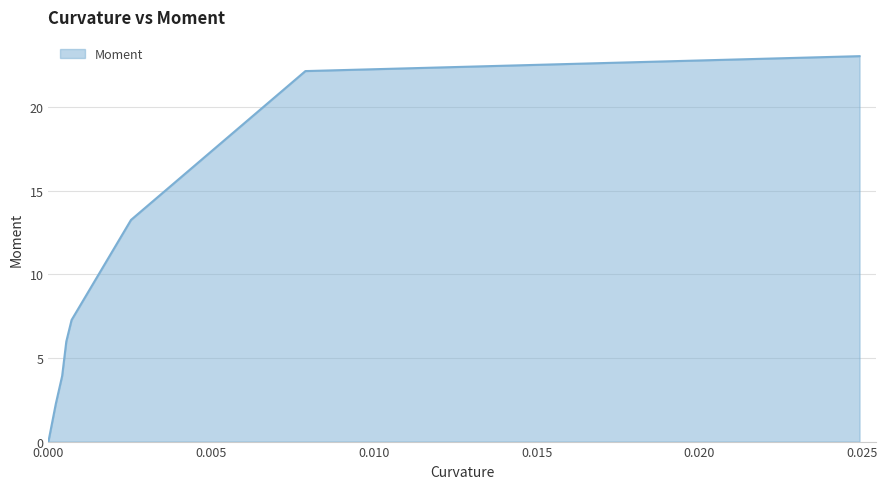

What is the difference between the second highest and minimum values?

22.2